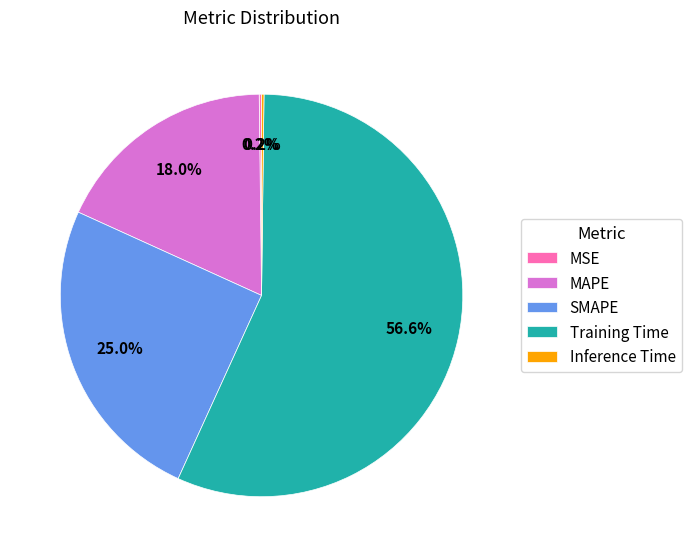

Which category accounts for the majority?

Training Time